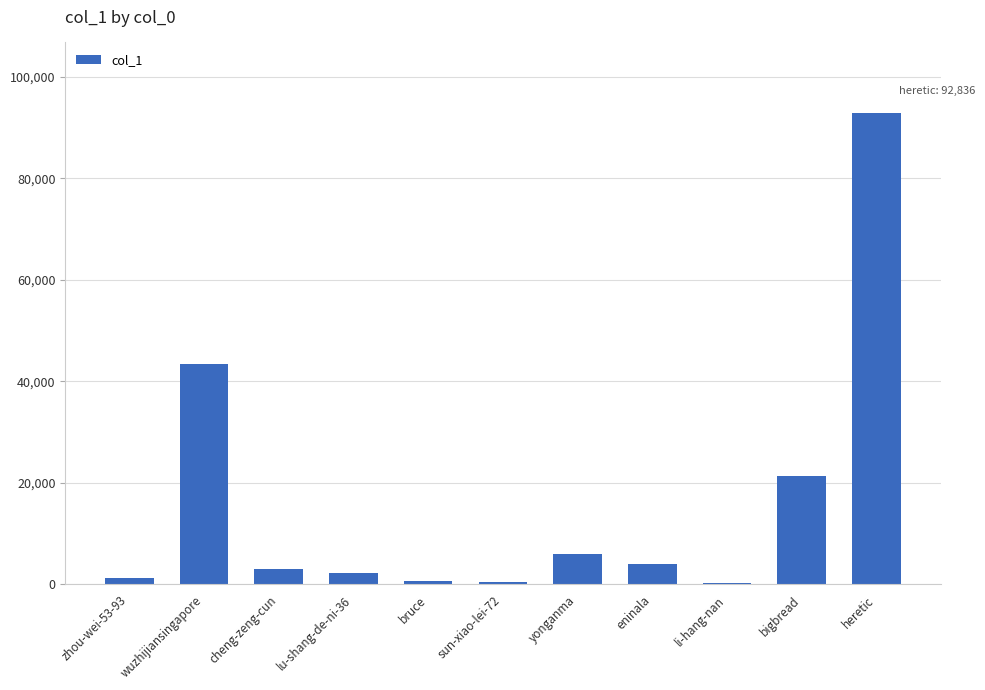

At which category does the chart reach its peak across all series?

heretic